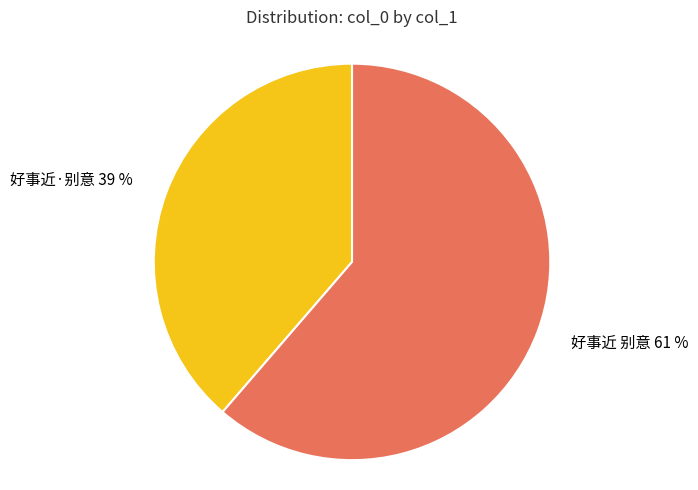

Do 好事近 别意 and 好事近·别意 together represent more than half of the pie?

Yes